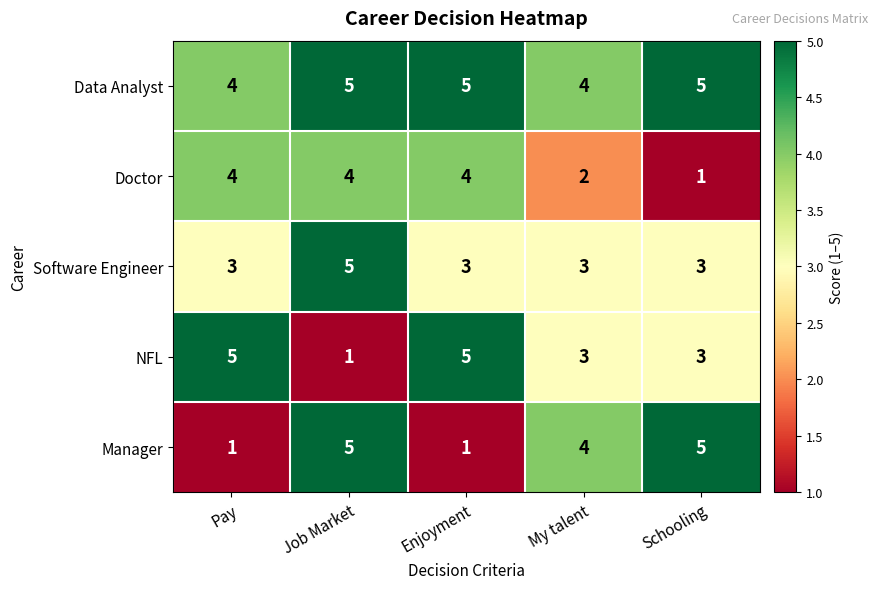

What is the maximum value for NFL?

5